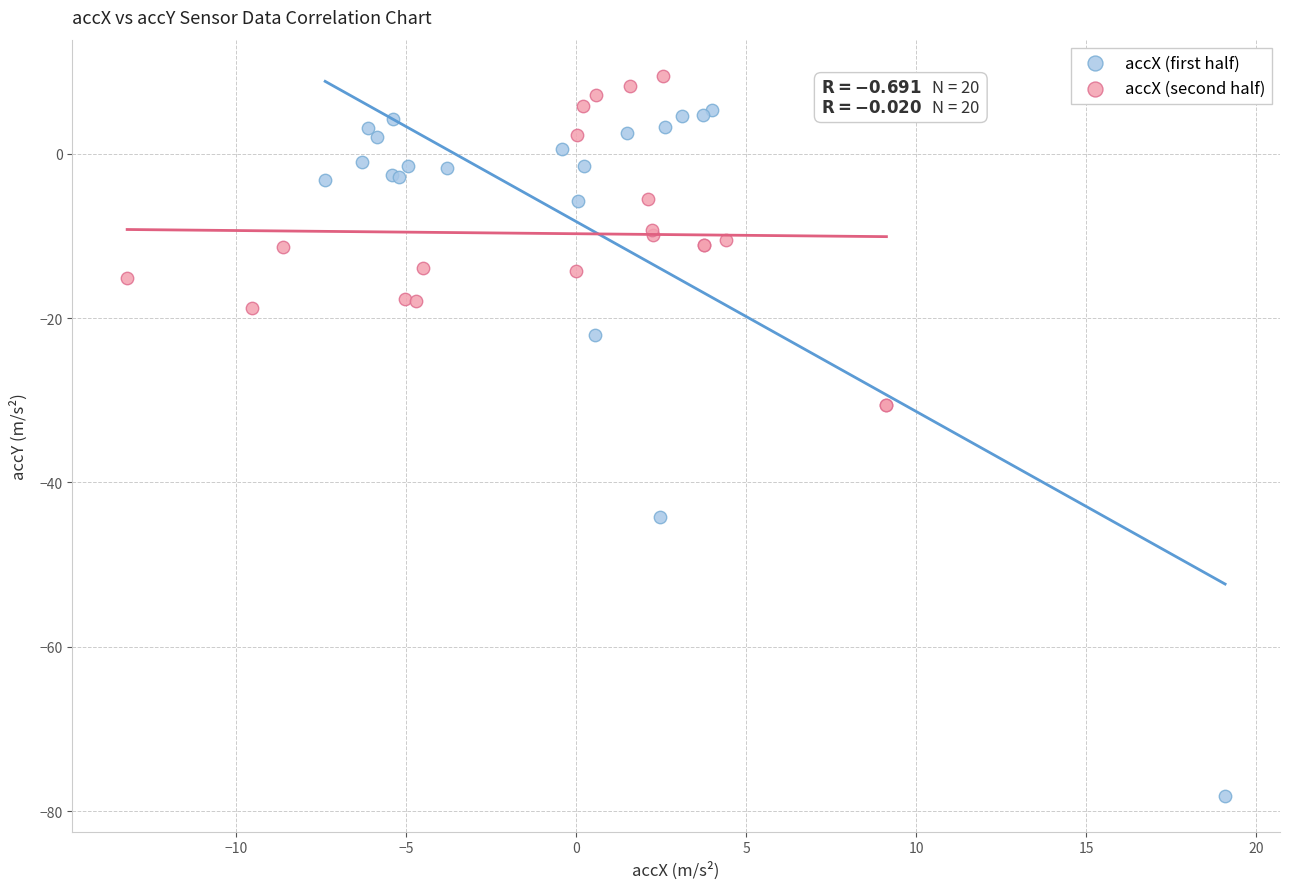

Which series contains the lowest Y value?

accX (first half)